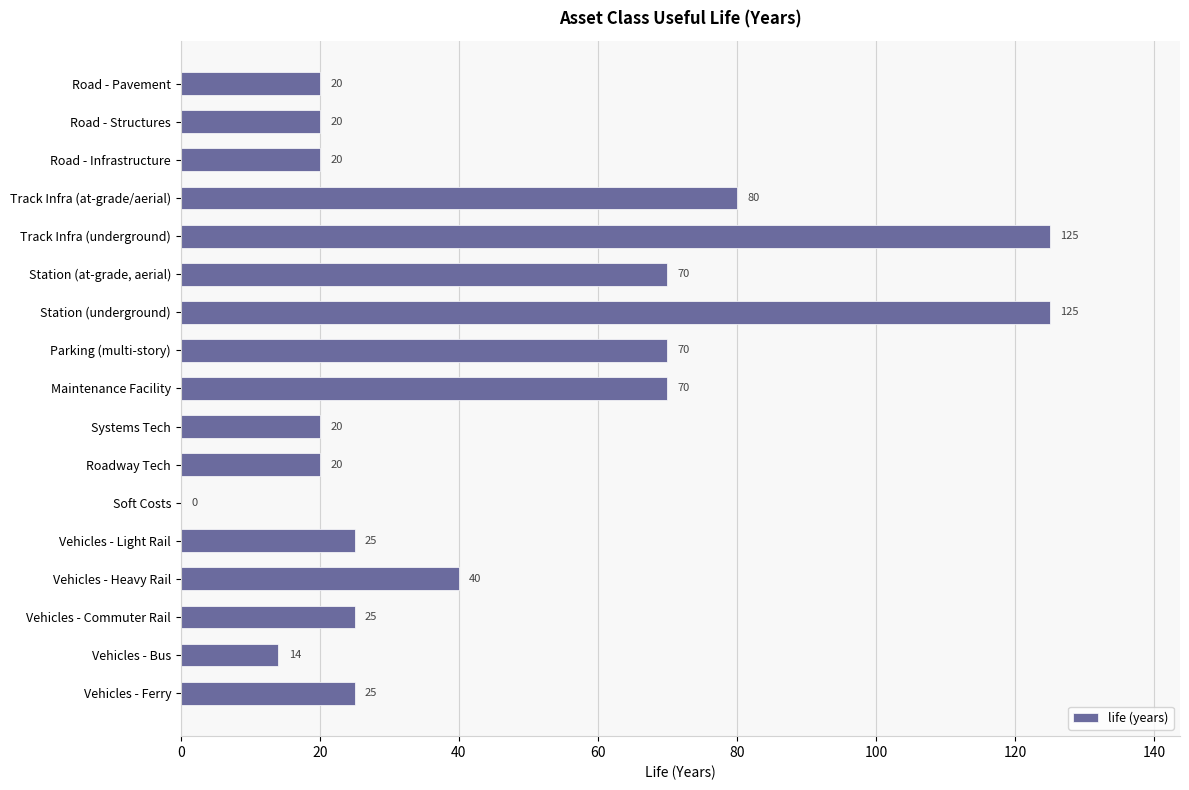

Count the number of categories in the chart.

17